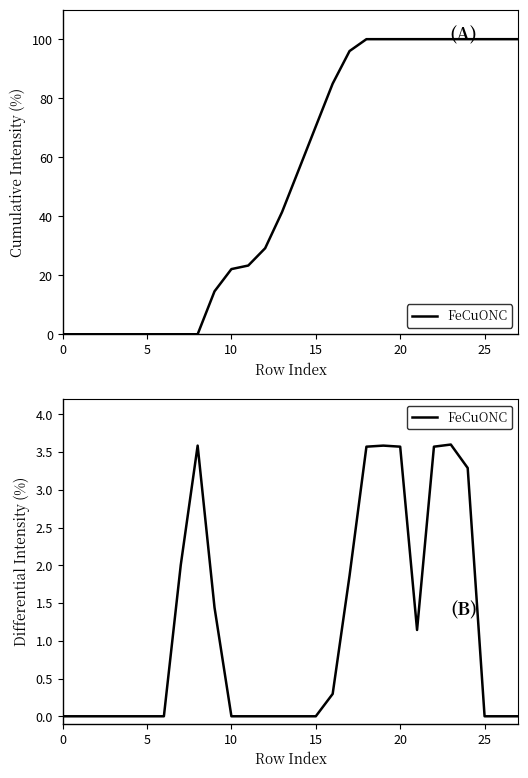

How many interior local valleys (lower than both neighbors) does the data have?

1